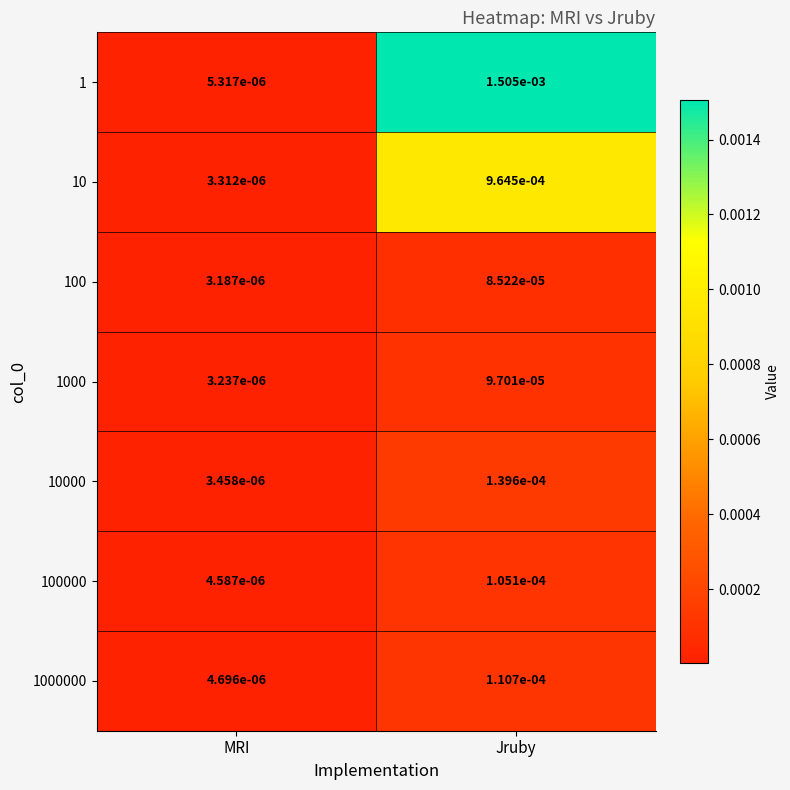

Which category has the lowest value in the 100 series?

MRI